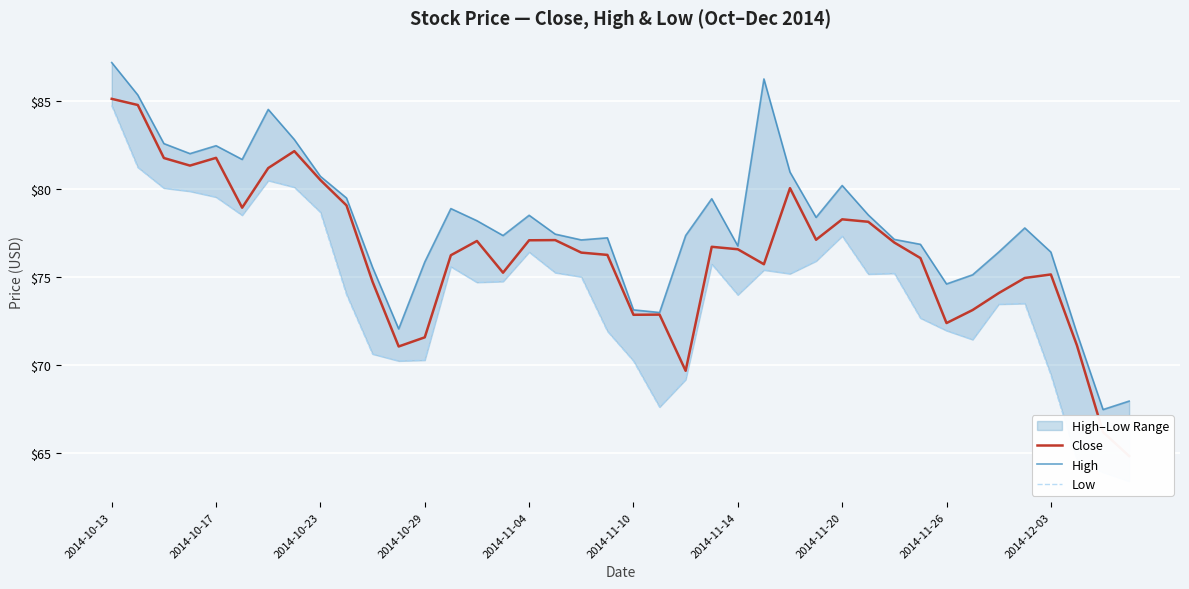

Which category has the lowest value across all series?

39